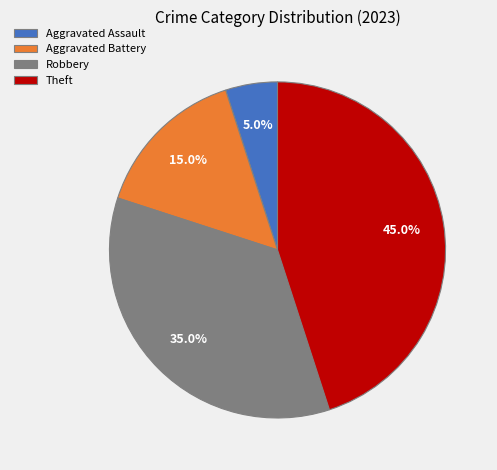

To the nearest percent, what is the difference between the Aggravated Assault and Theft slice percentages?

40%